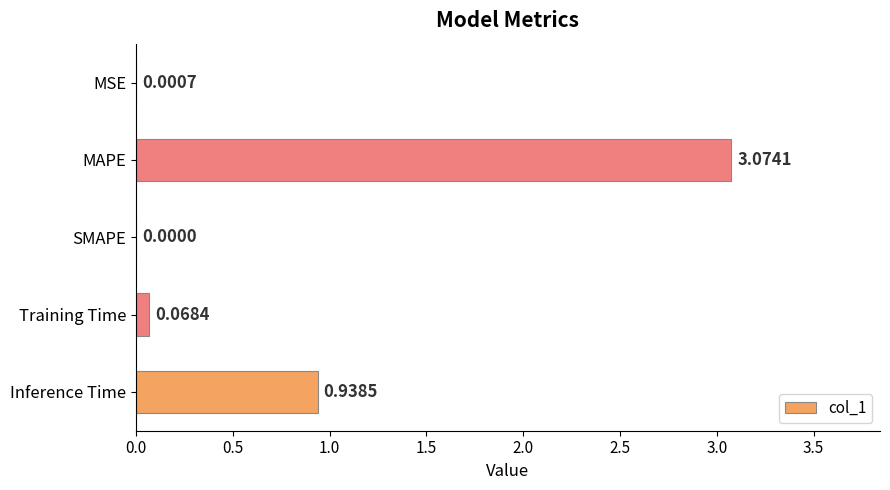

At which category does the chart reach its peak across all series?

MAPE